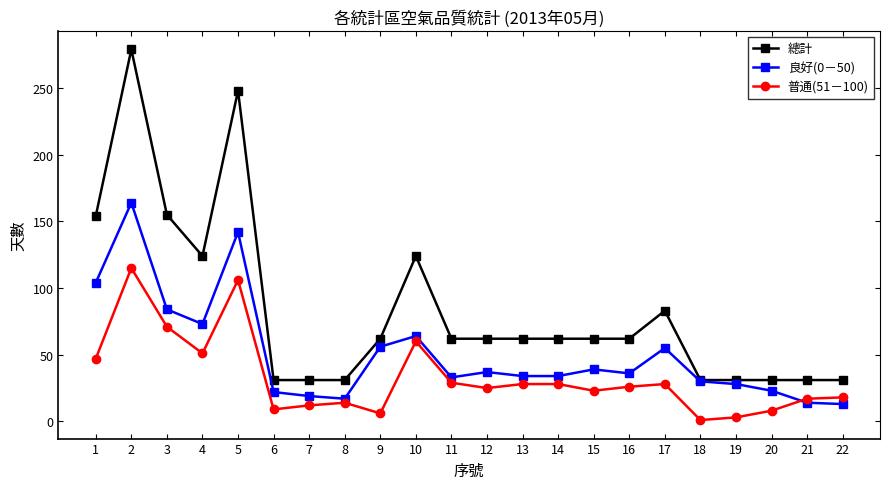

How many categories are shown in the chart?

22